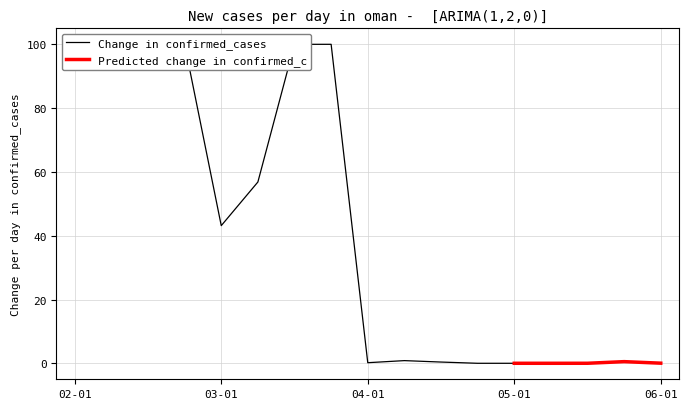

True or false: there are more than 1 points higher than both neighbors.

True